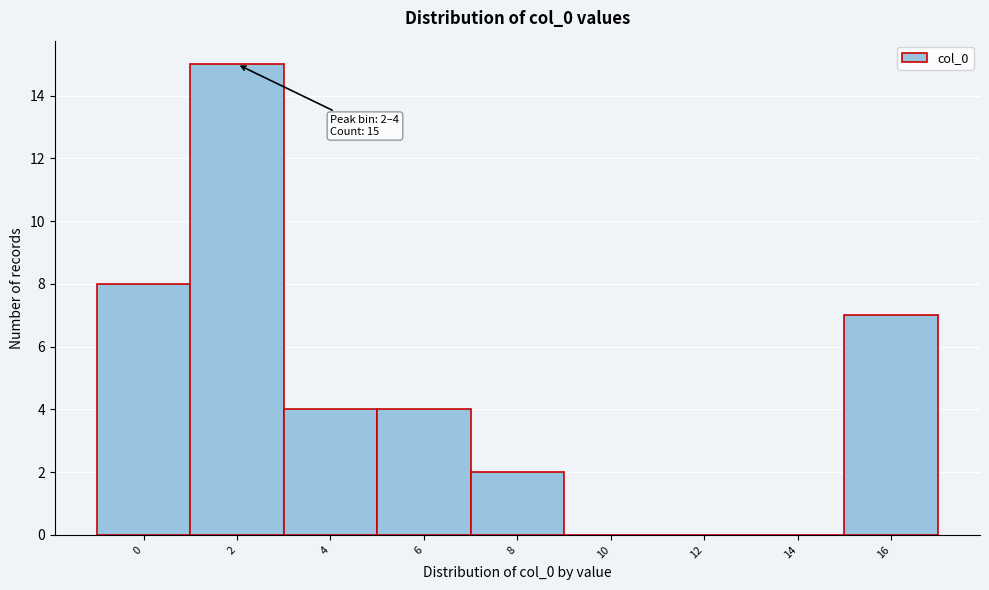

Reading left to right, transcribe all the data shown in this chart.

0=8	2=15	4=4	6=4	8=2	10=0	12=0	14=0	16=7